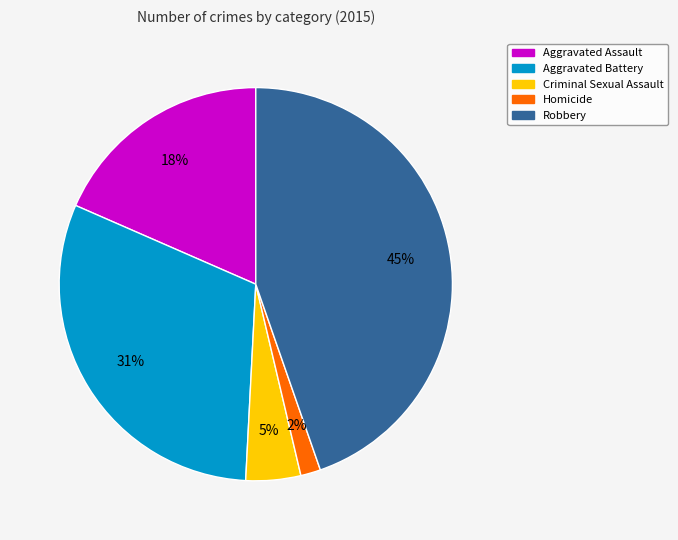

Is Aggravated Battery the majority of the pie?

No